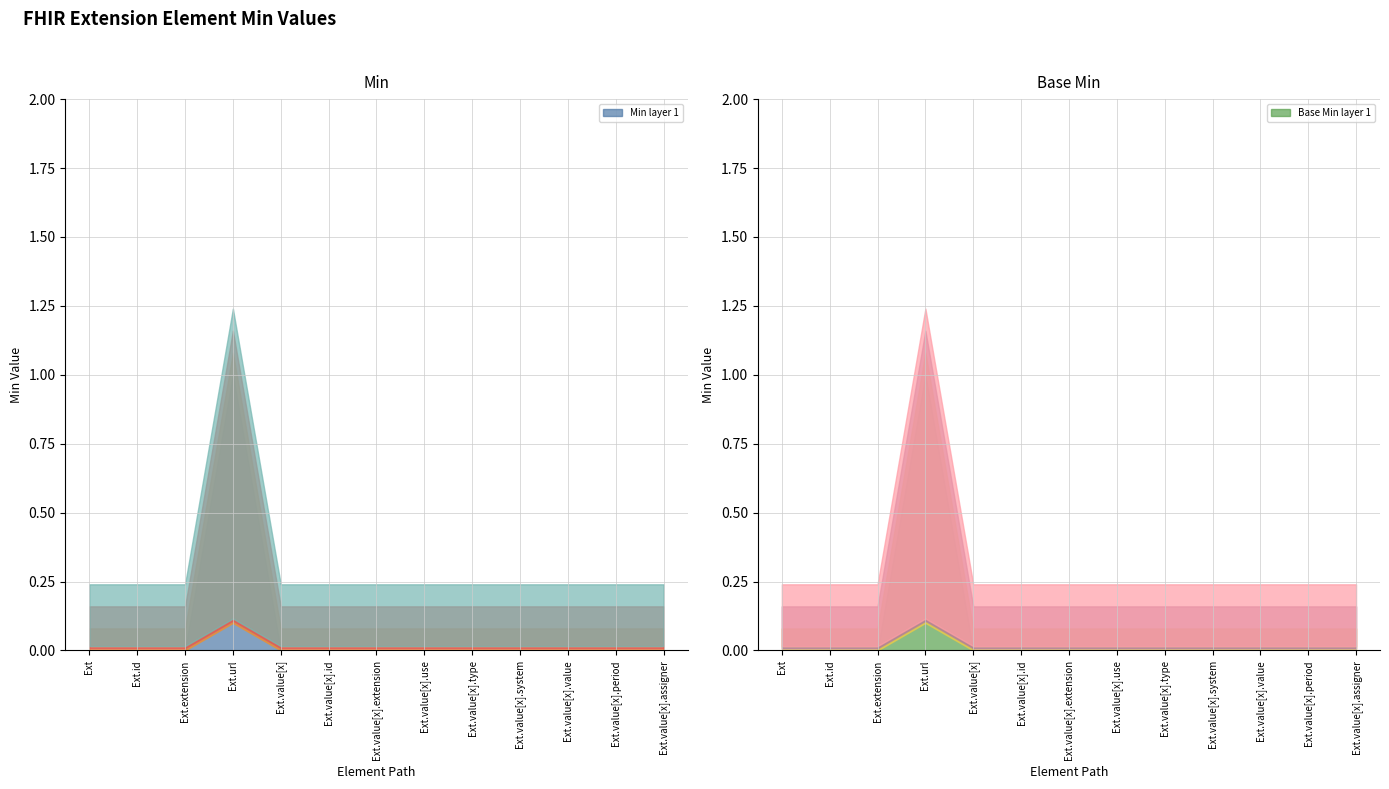

Is it true that Min equals 0 at Extension?

True